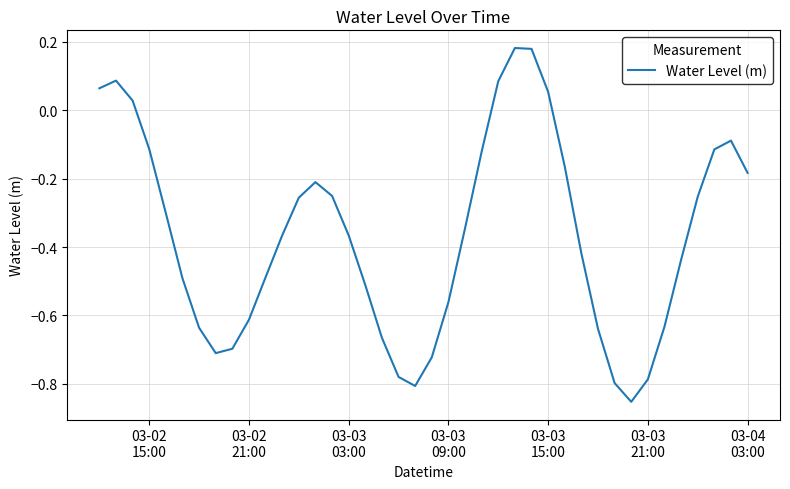

What is the difference between the maximum and minimum values?

1.0